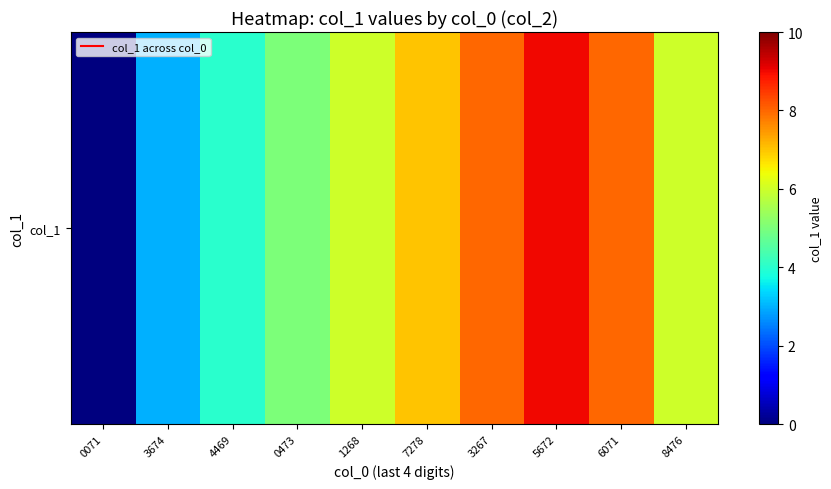

What is the difference between the maximum and minimum values?

9